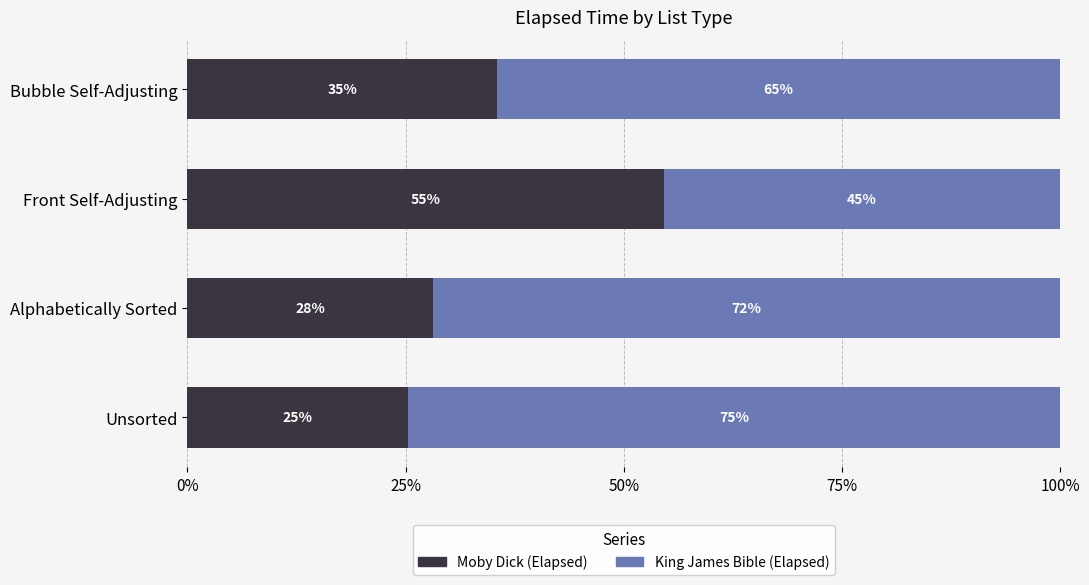

Does the chart contain any negative values?

No